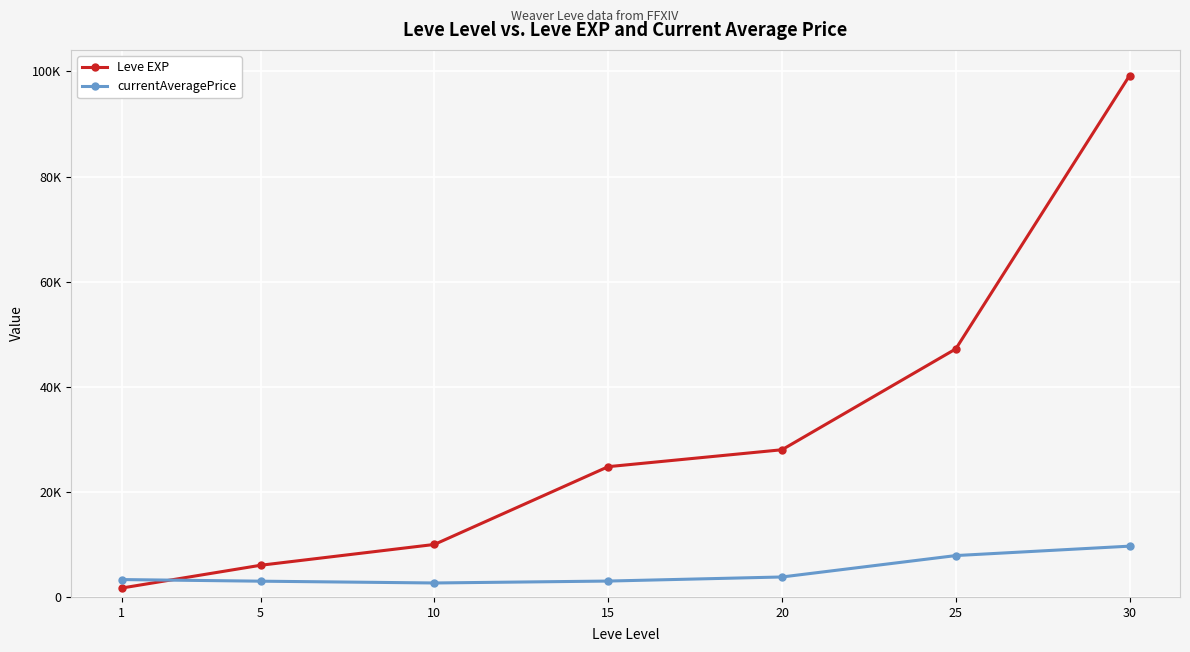

Is this an area chart (filled region under the line)?

No